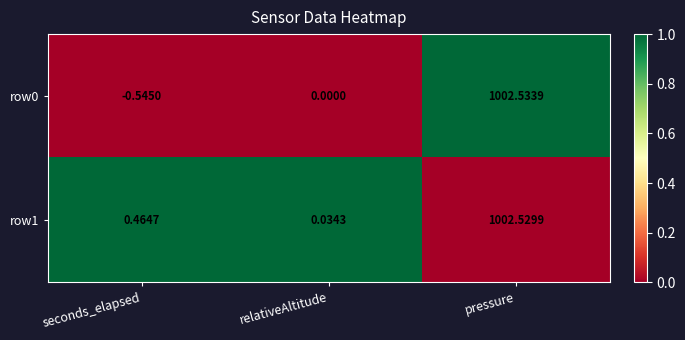

List the labels in order of row1 value, largest first.

pressure, seconds_elapsed, relativeAltitude